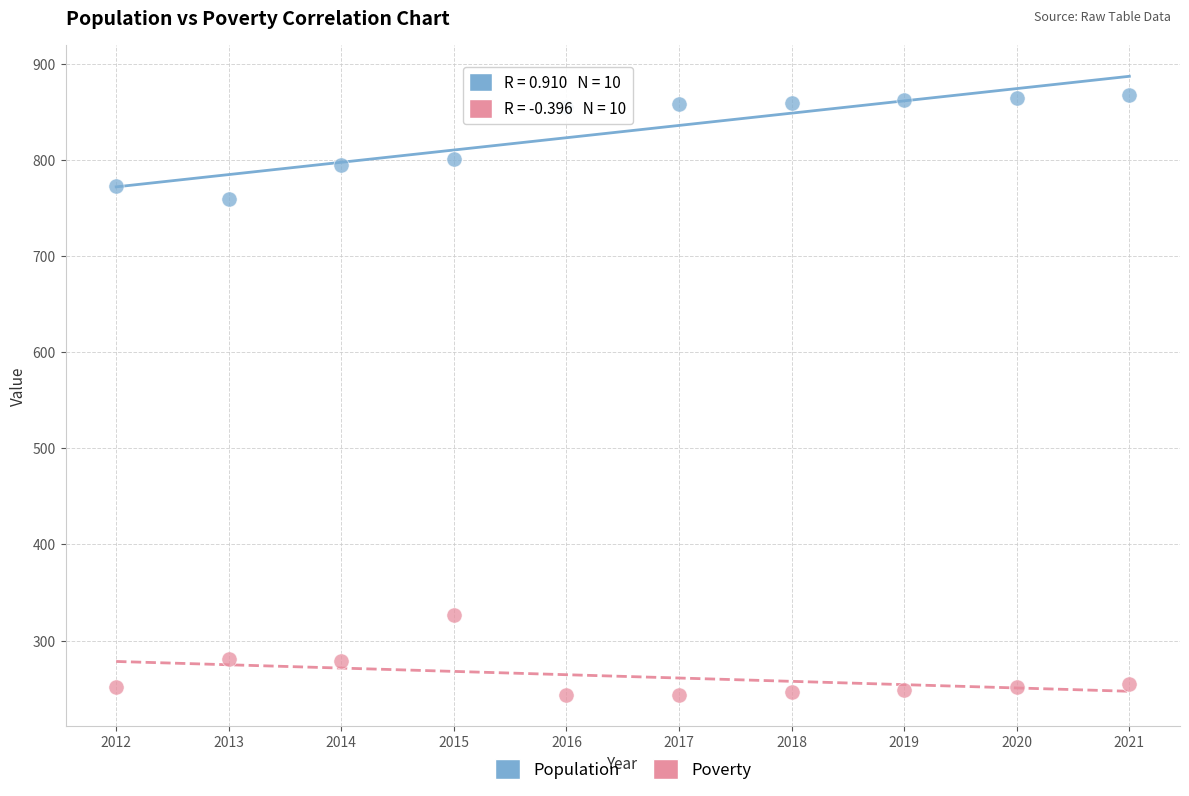

What is the X range (max minus min) for the scatter plot?

9